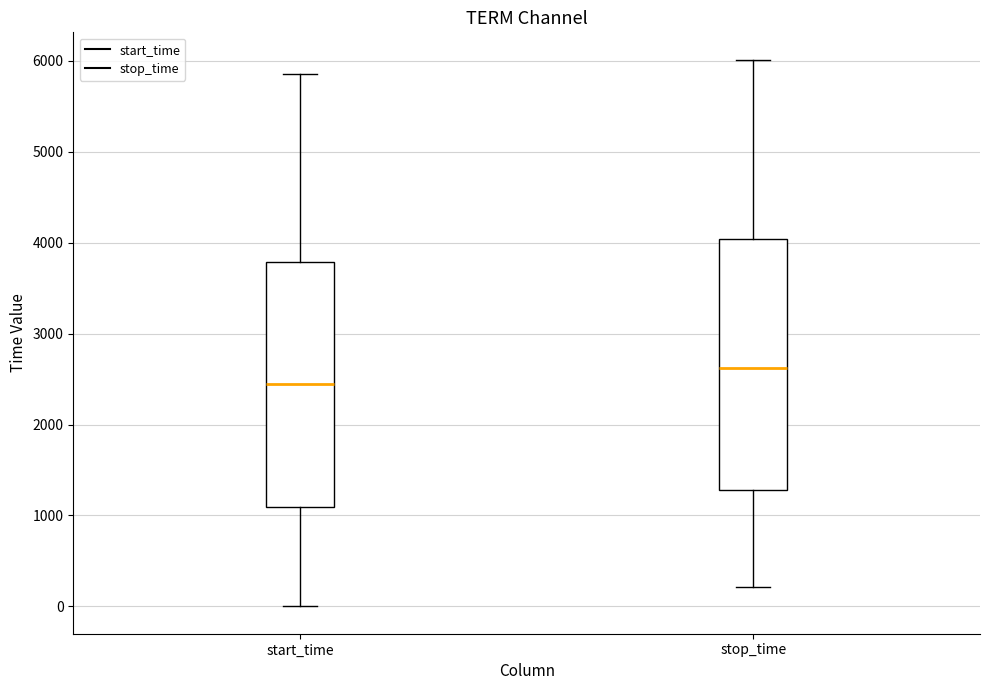

Reading left to right, read every box against the y-axis: the position of its median line, the range the box covers, and the ends of its whiskers. The values are not printed on the chart, so give them approximately, as read against the axis.

start_time: median 2400, box 1100 to 3800, whiskers 0 to 5800
stop_time: median 2600, box 1300 to 4000, whiskers 200 to 6000